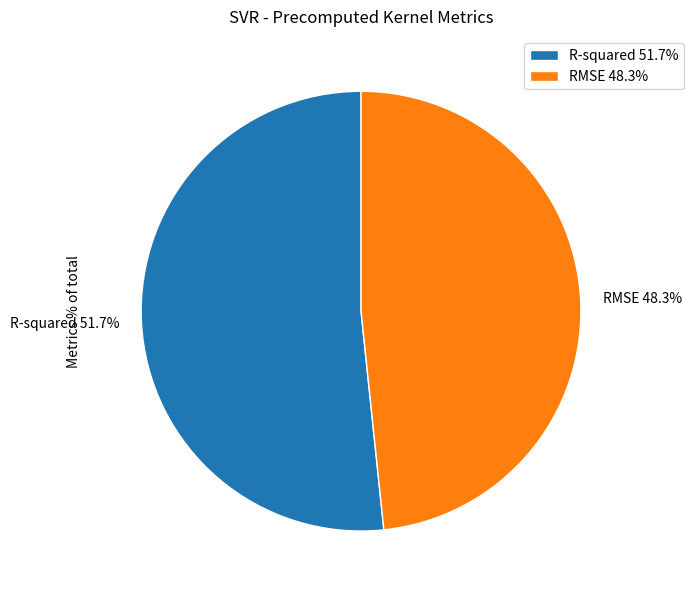

Which slice is the largest?

R-squared